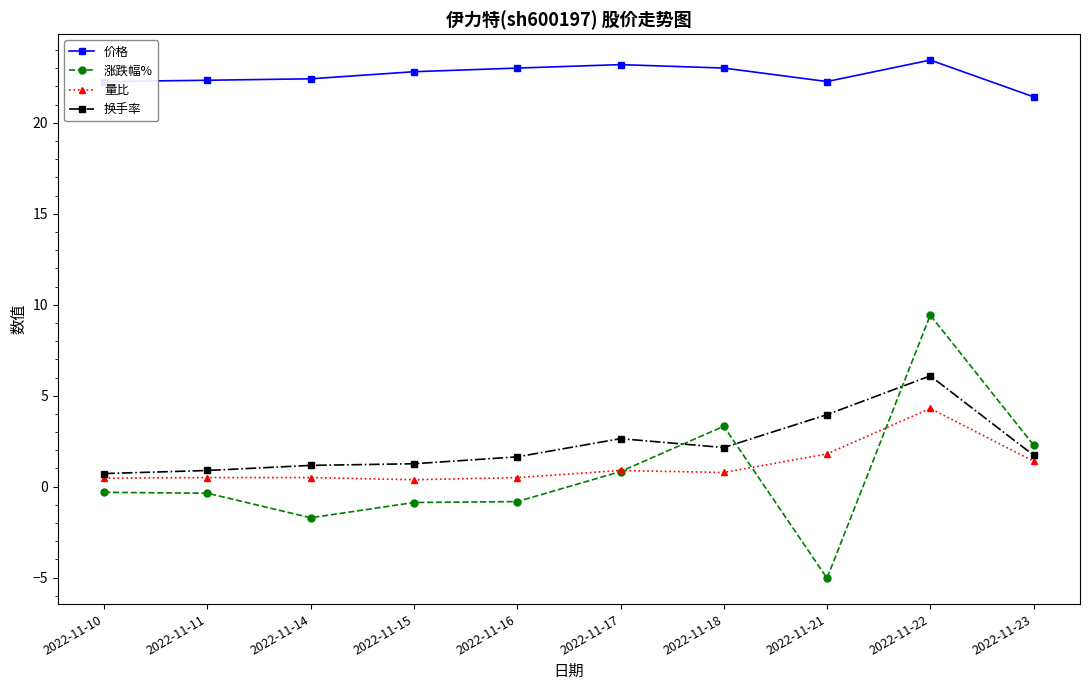

In 价格, how many points are lower than both neighbors (excluding endpoints)?

1